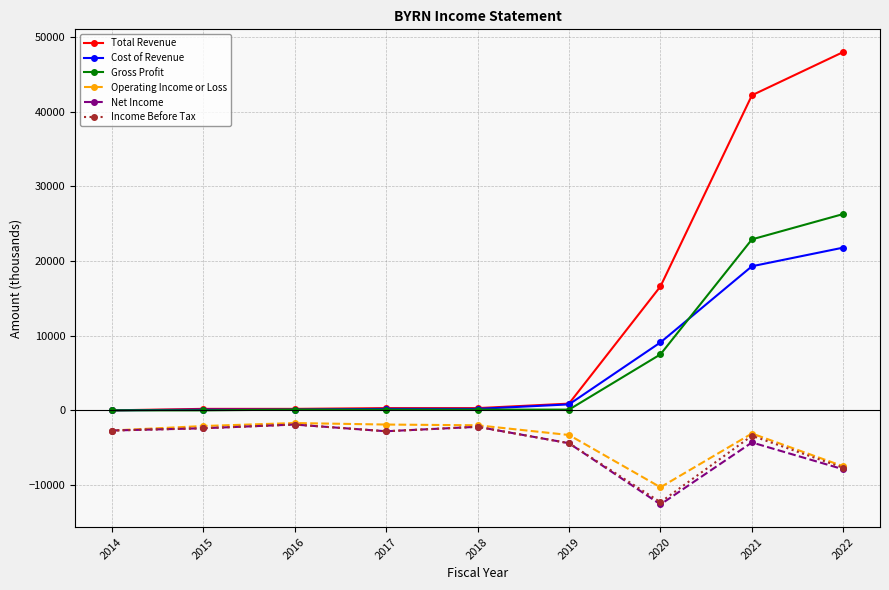

What is the value of the Income Before Tax point at the 3rd from the left?

-1900